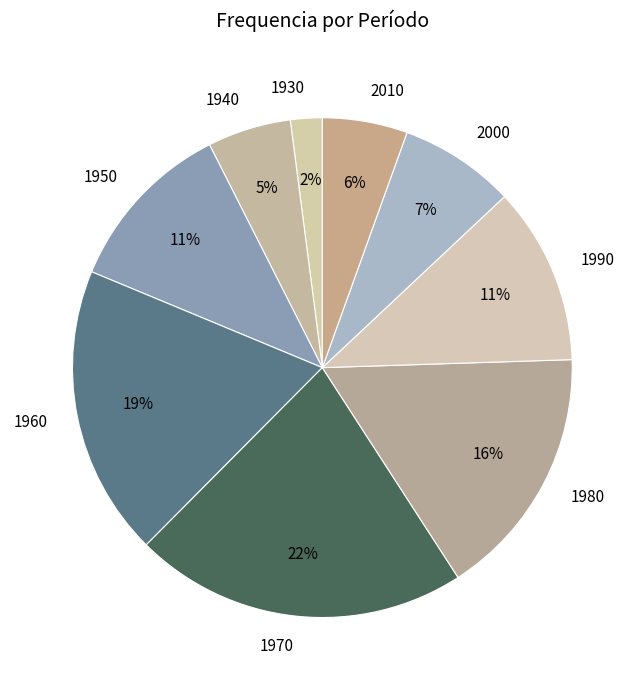

To the nearest percent, what percentage of the pie is 1950?

11%